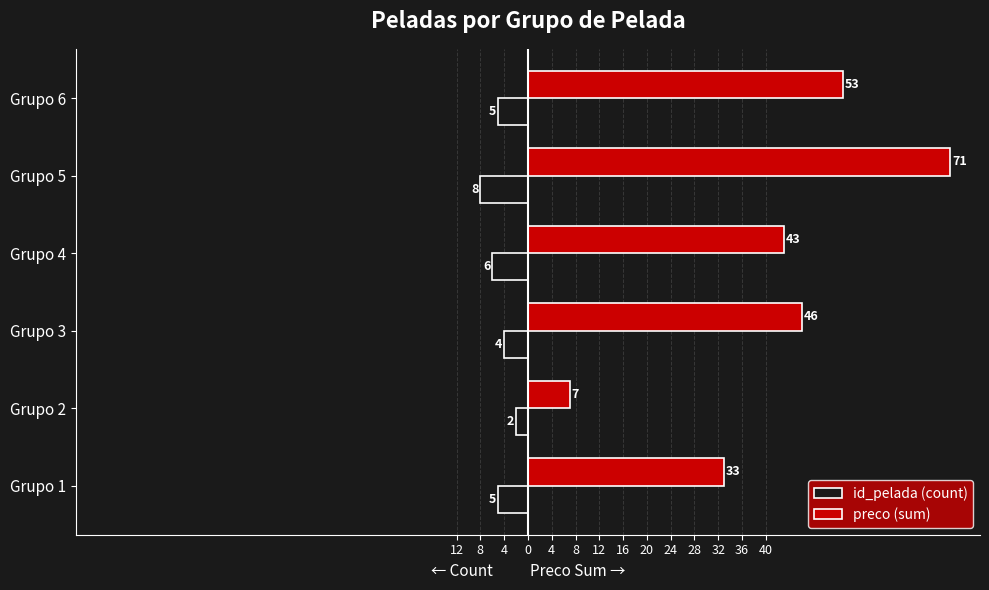

What is the difference between the second highest and minimum values in the id_pelada (count) series?

4